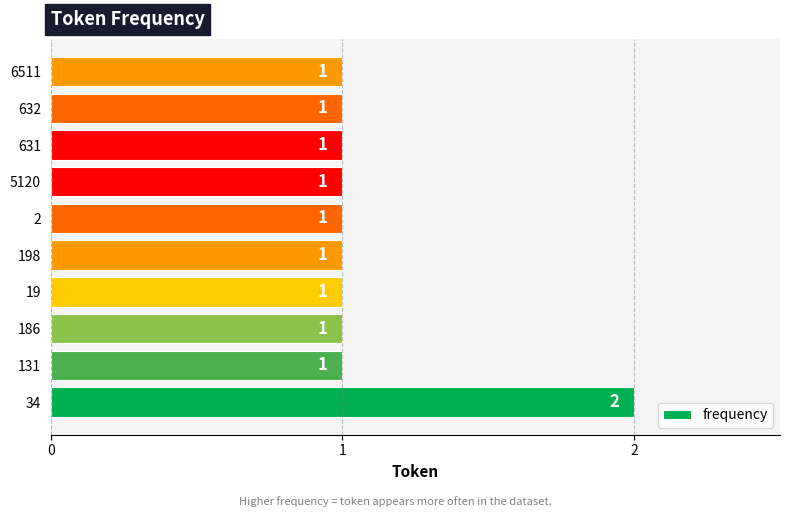

Reading bottom to top, list all the values displayed in this chart.

34=2	131=1	186=1	19=1	198=1	2=1	5120=1	631=1	632=1	6511=1